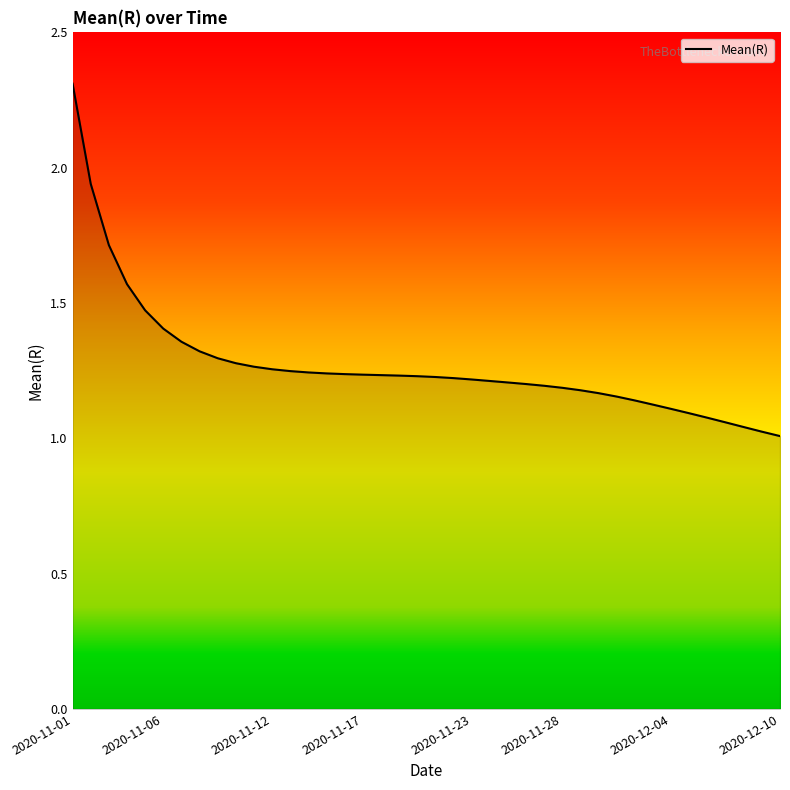

What is the greatest value displayed?

2.3